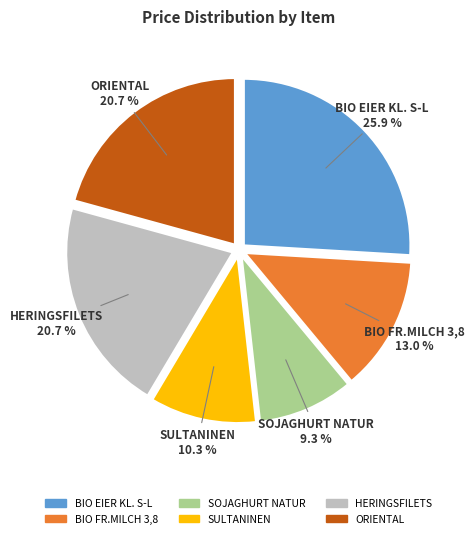

True or false: ORIENTAL accounts for 9% of the total.

False